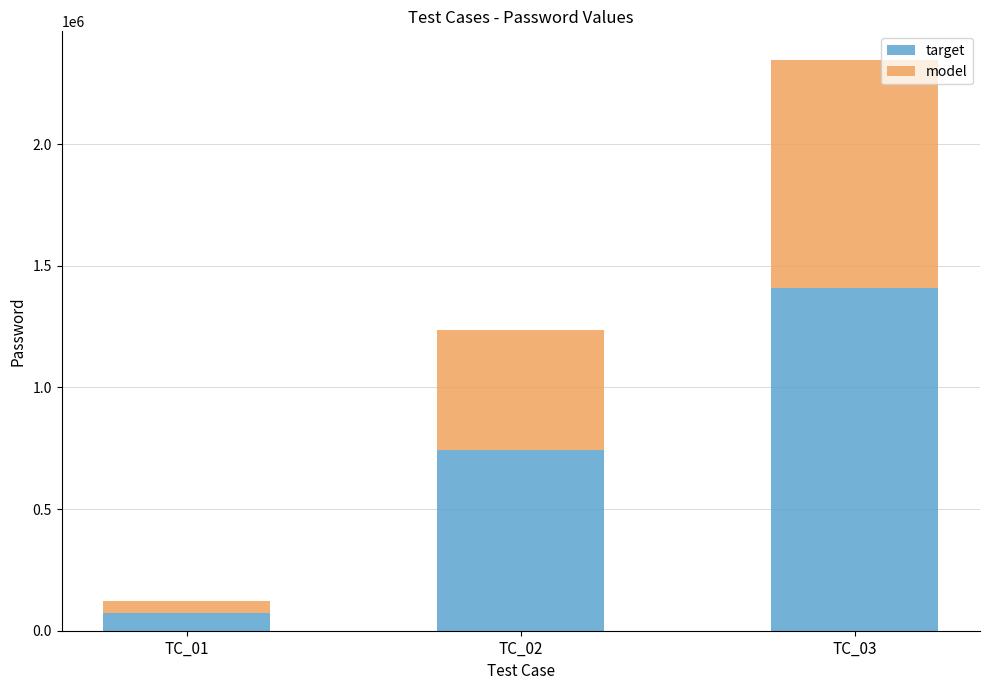

Which category has the lowest value in the target series?

TC_01